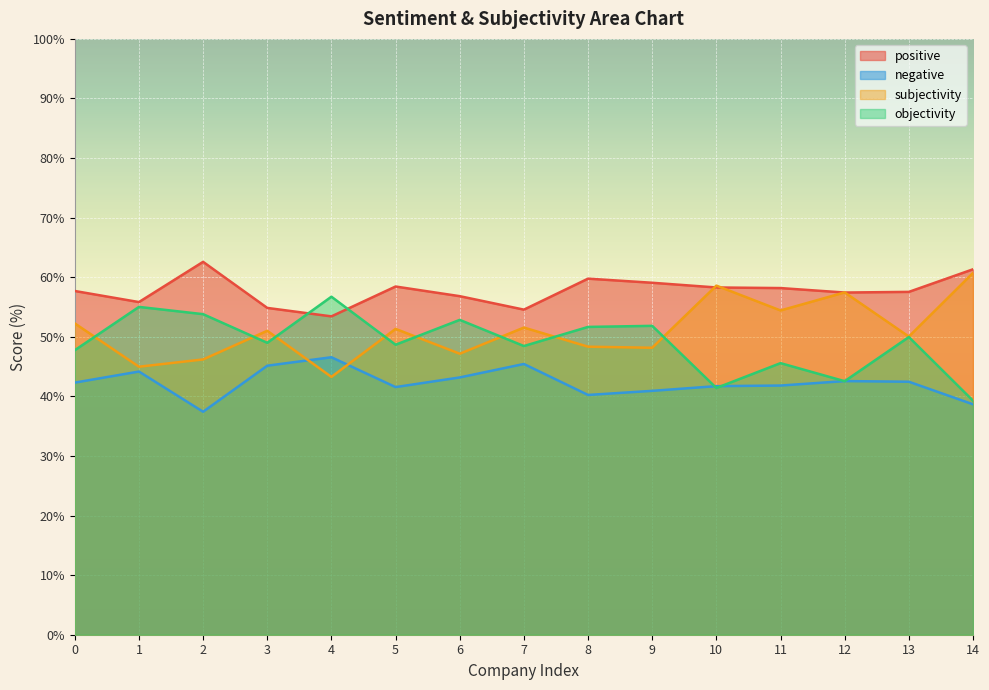

Reading left to right, extract all data points from this chart.

positive: 0=57.7	1=55.8	2=62.6	3=54.9	4=53.4	5=58.4	6=56.8	7=54.6	8=59.8	9=59.1	10=58.3	11=58.2	12=57.4	13=57.5	14=61.3
negative: 0=42.3	1=44.2	2=37.4	3=45.1	4=46.6	5=41.6	6=43.2	7=45.4	8=40.2	9=40.9	10=41.7	11=41.8	12=42.6	13=42.5	14=38.7
subjectivity: 0=52.2	1=45.0	2=46.2	3=51.0	4=43.3	5=51.3	6=47.2	7=51.5	8=48.3	9=48.2	10=58.6	11=54.4	12=57.5	13=50.0	14=60.7
objectivity: 0=47.8	1=55.0	2=53.8	3=49.0	4=56.7	5=48.7	6=52.8	7=48.5	8=51.7	9=51.8	10=41.4	11=45.6	12=42.5	13=50.0	14=39.3